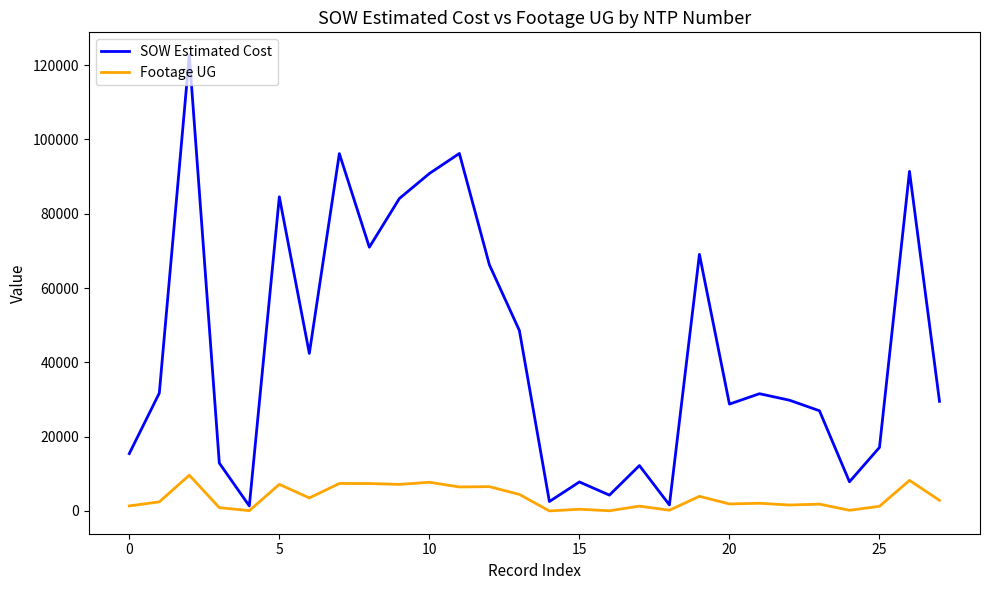

Rank the series by their average value, from lowest to highest.

Footage UG, SOW Estimated Cost